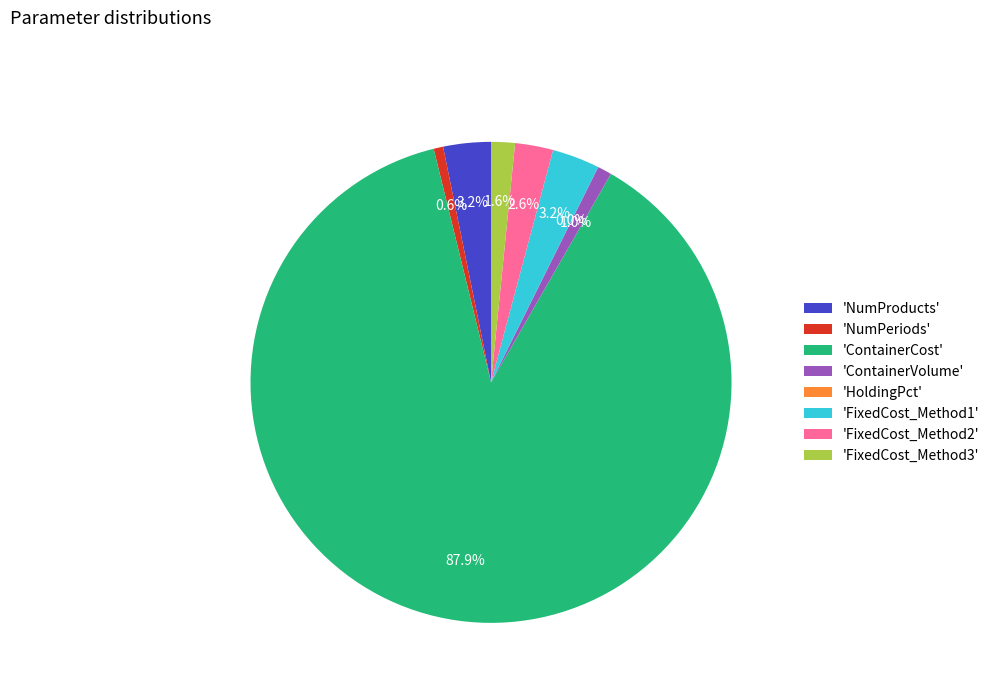

Do 'FixedCost_Method1' and 'FixedCost_Method2' together represent more than half of the pie?

No